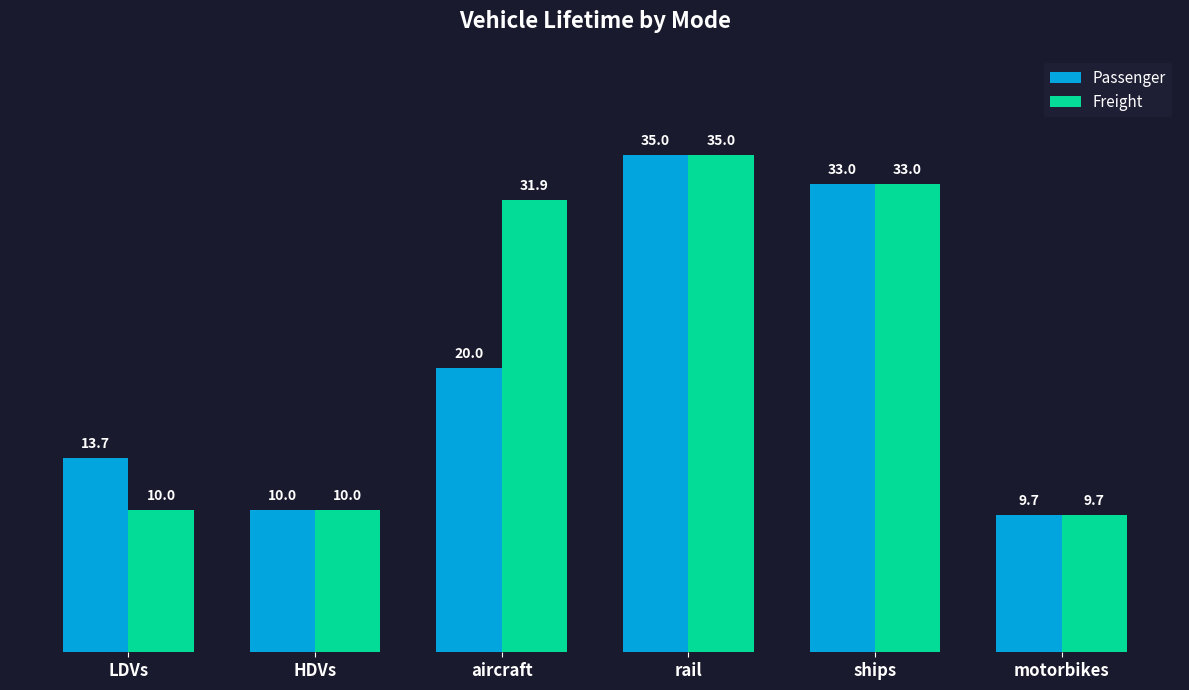

What is the value of the Passenger bar at the 1st from the left?

13.7